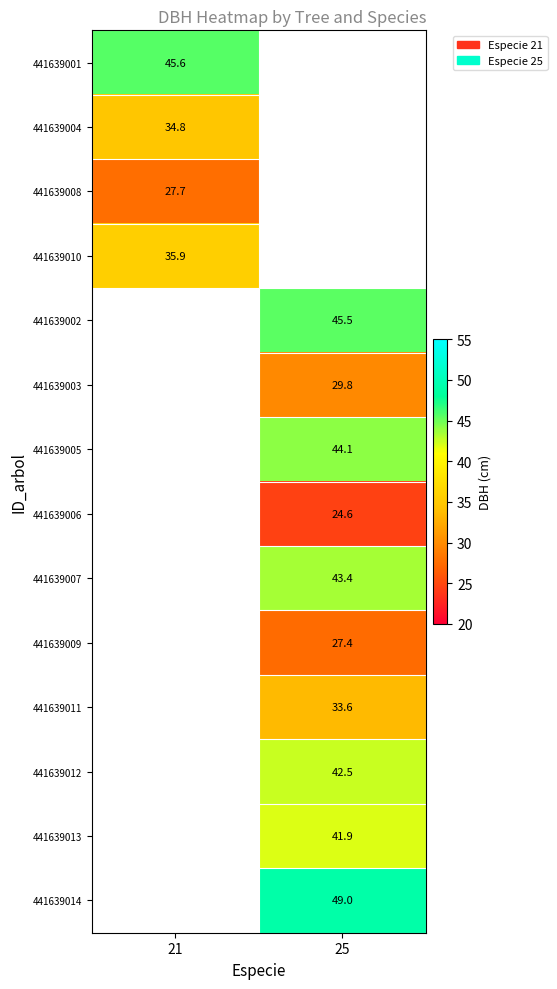

Is the value of 441639003 at 25 greater than the value of 441639008 at 21?

Yes